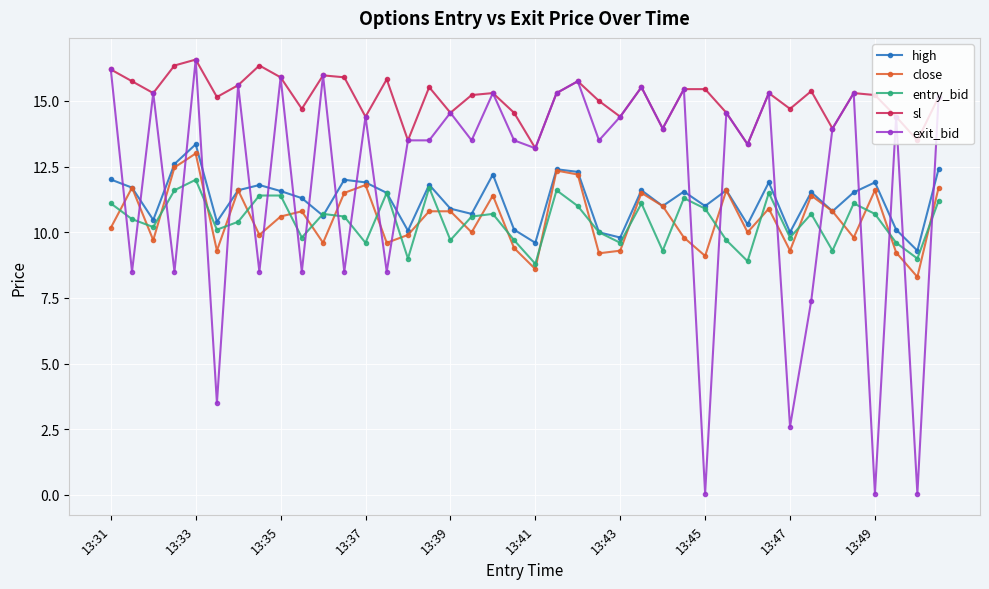

What is the lowest value of the high series?

9.3